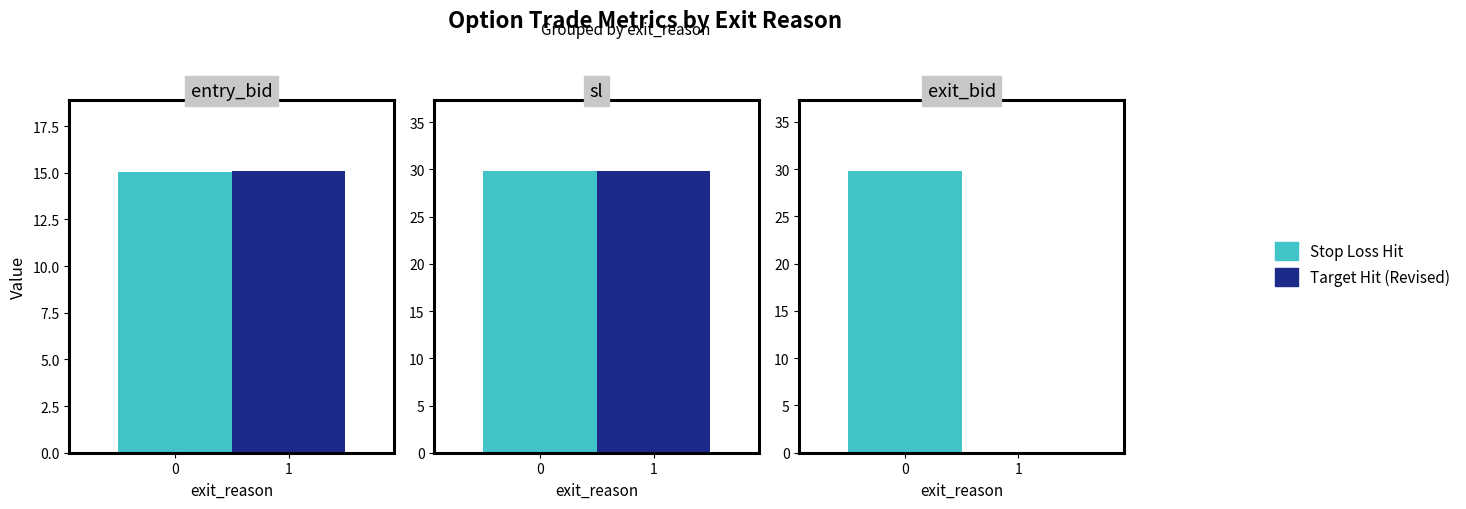

True or false: TARGET HIT (REVISED) has a value of 0.1 at exit_bid.

True